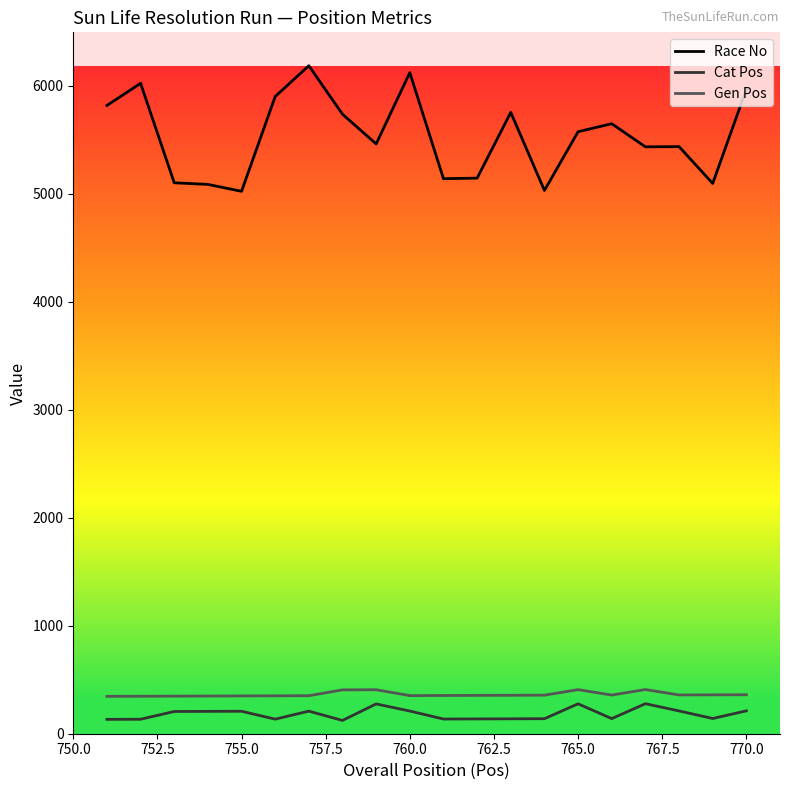

What is the highest value of the Cat Pos series?

278